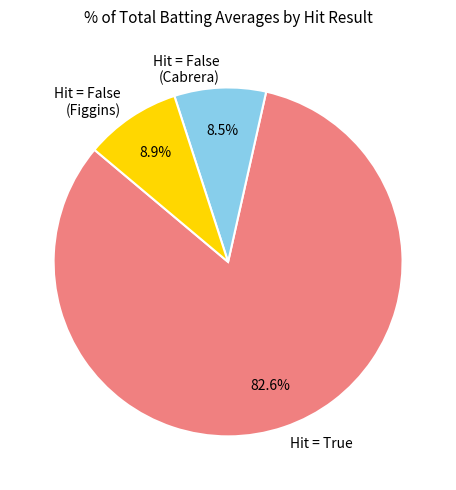

What is the largest slice in the pie chart?

Hit = True